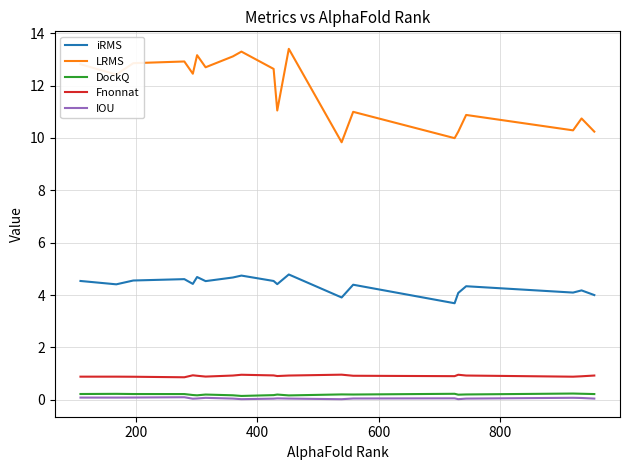

Which series has the largest total across all categories?

LRMS